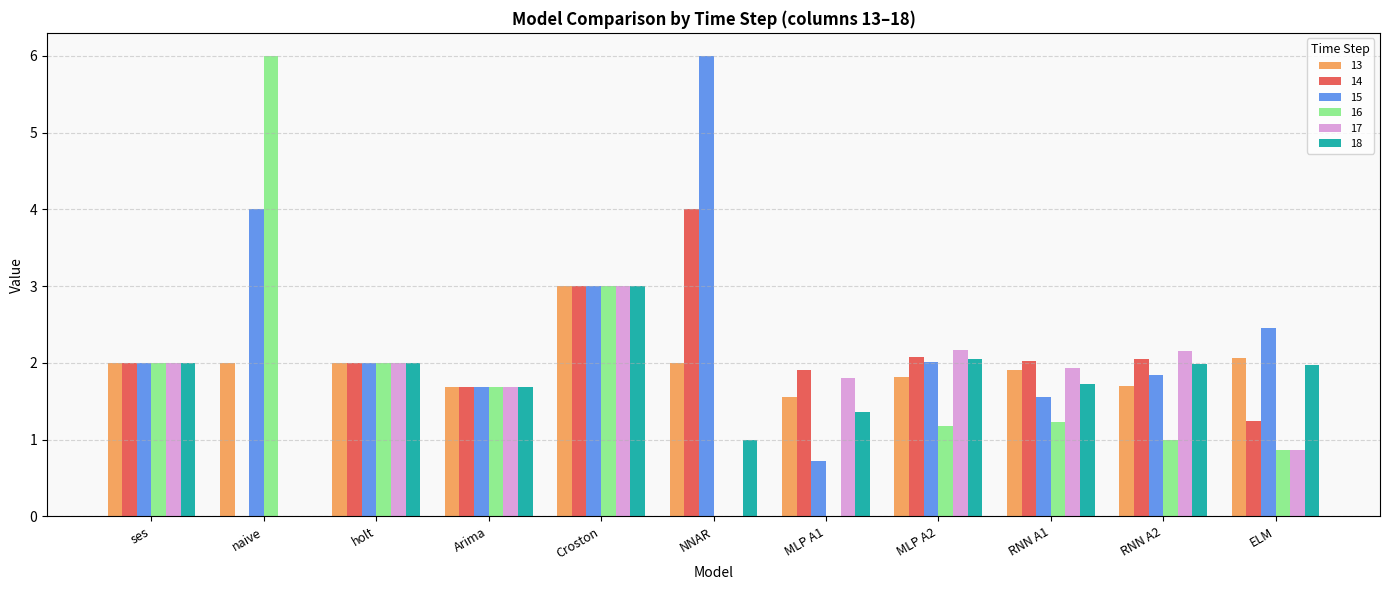

What is the sum of all 14 values?

22.0